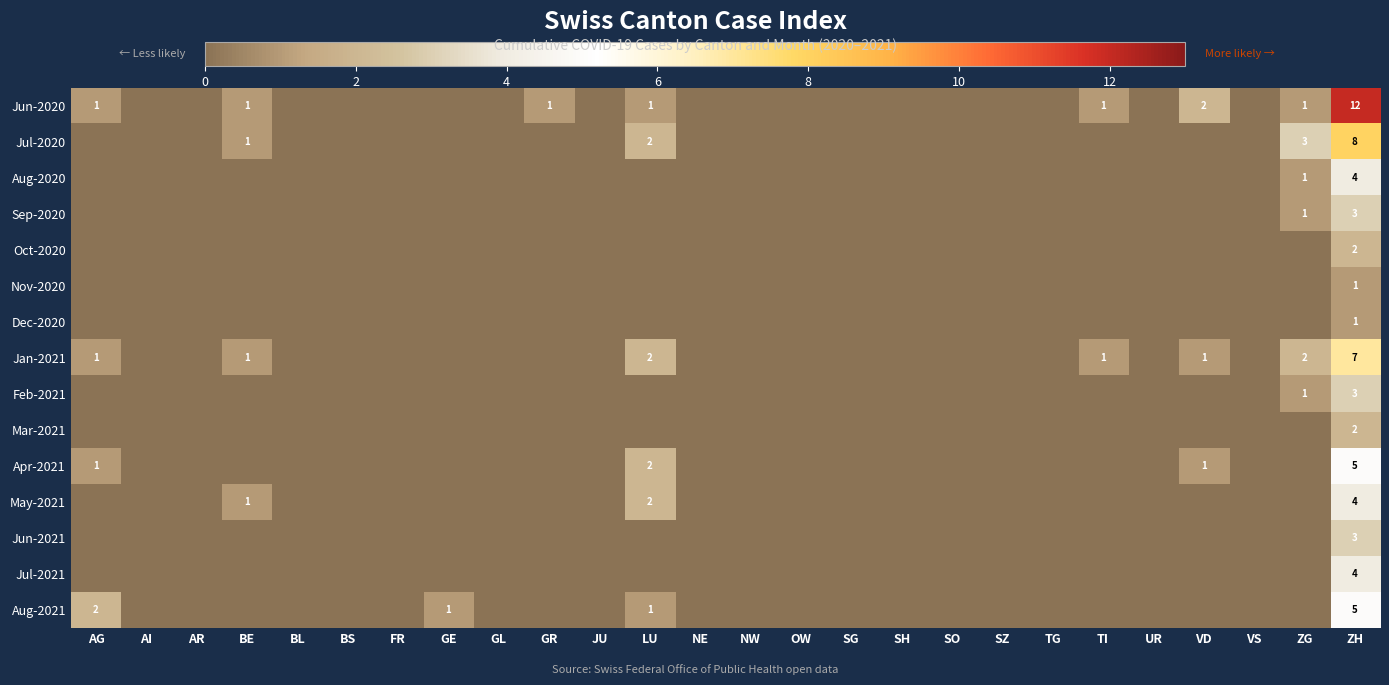

Rank the series by their maximum value, from lowest to highest.

Nov-2020, Dec-2020, Oct-2020, Mar-2021, Sep-2020, Feb-2021, Jun-2021, Aug-2020, May-2021, Jul-2021, Apr-2021, Aug-2021, Jan-2021, Jul-2020, Jun-2020